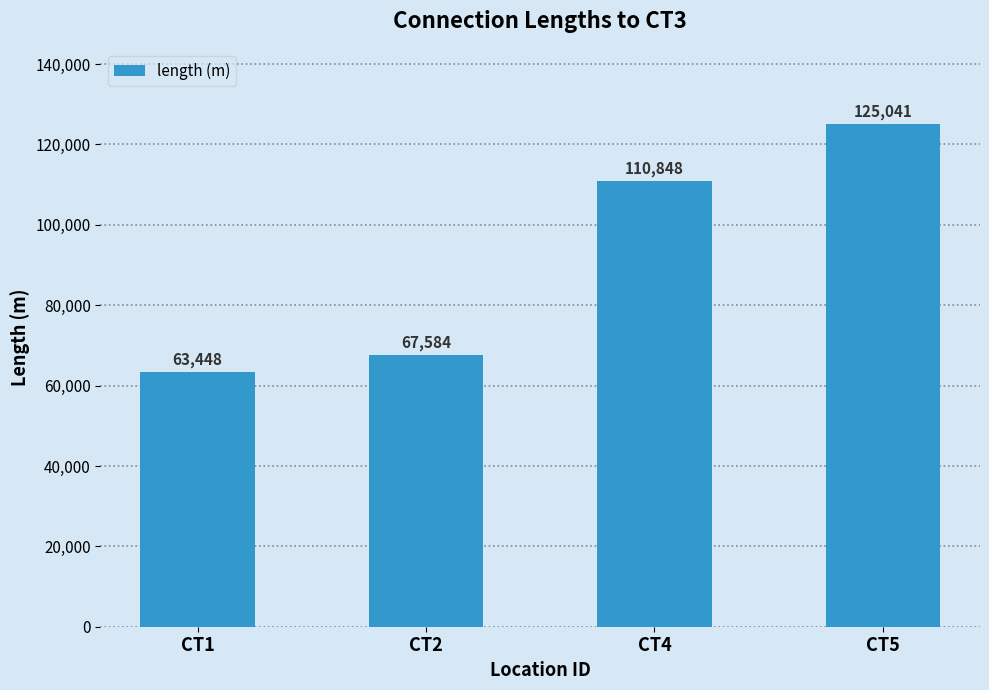

How many categories are shown in the chart?

4